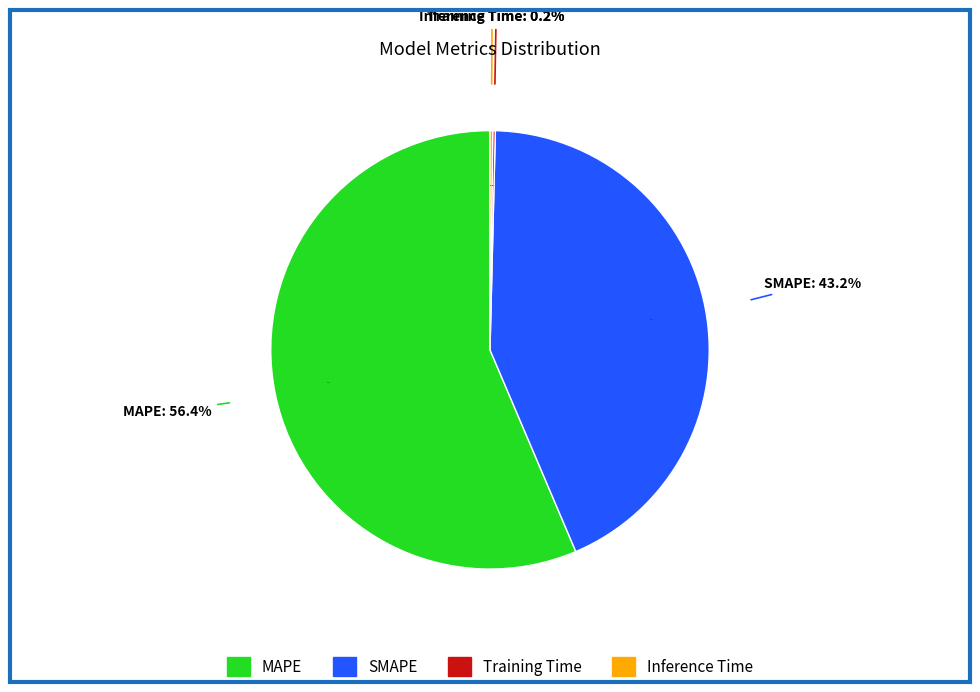

How many slices are in this pie chart?

4